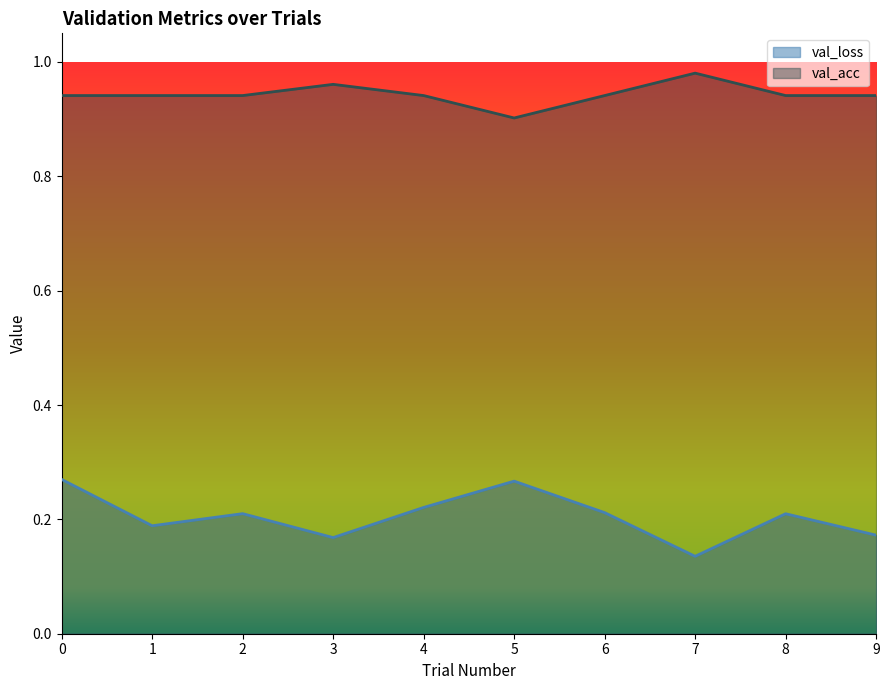

Reading left to right, transcribe all the data shown in this chart.

val_loss: 0.0=0.3	1.0=0.2	2.0=0.2	3.0=0.2	4.0=0.2	5.0=0.3	6.0=0.2	7.0=0.1	8.0=0.2	9.0=0.2
val_acc: 0.0=0.9	1.0=0.9	2.0=0.9	3.0=1.0	4.0=0.9	5.0=0.9	6.0=0.9	7.0=1.0	8.0=0.9	9.0=0.9